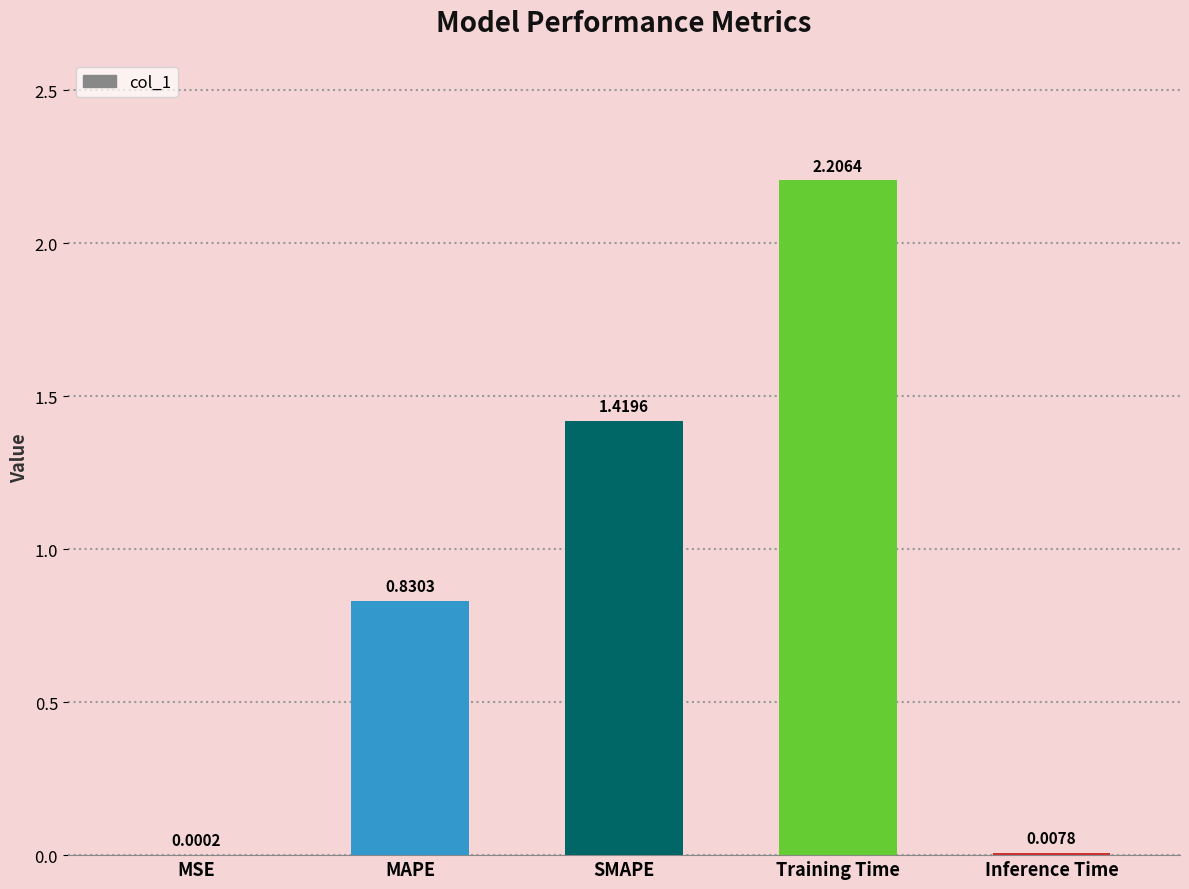

How many series are shown in this chart?

1